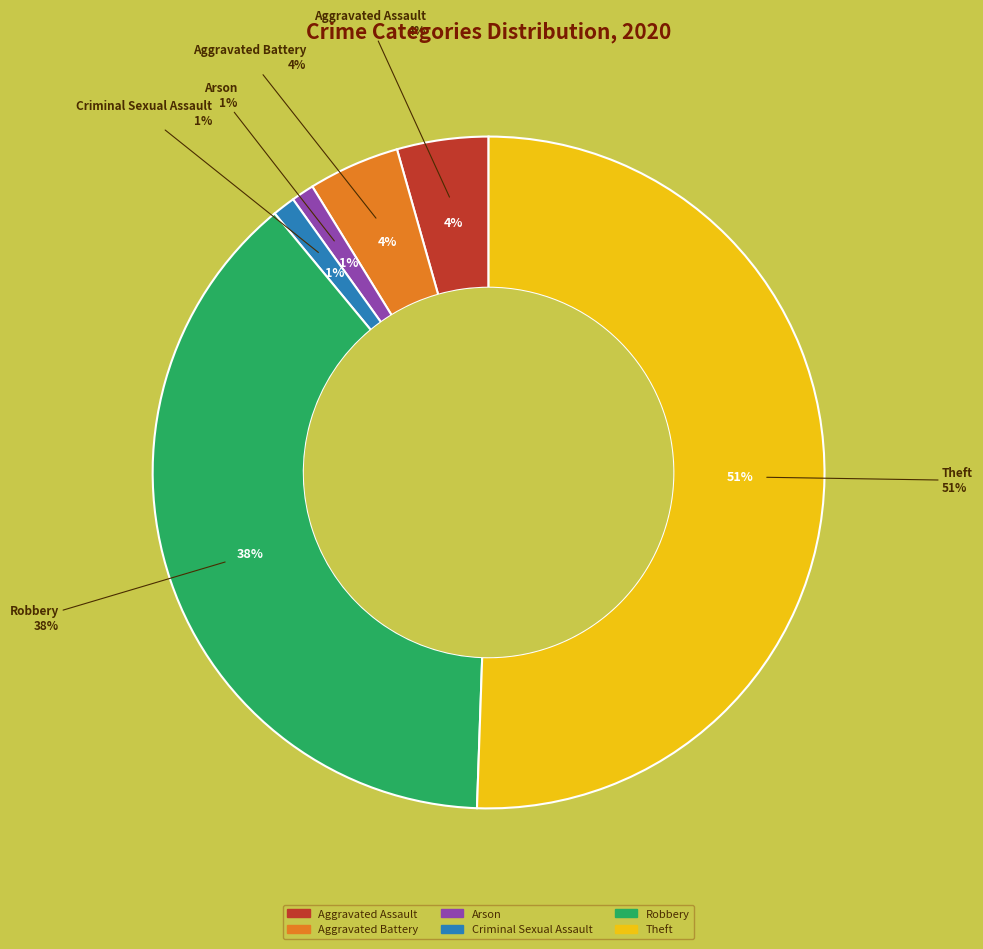

What is the total percentage of Aggravated Assault and Criminal Sexual Assault?

5.5%